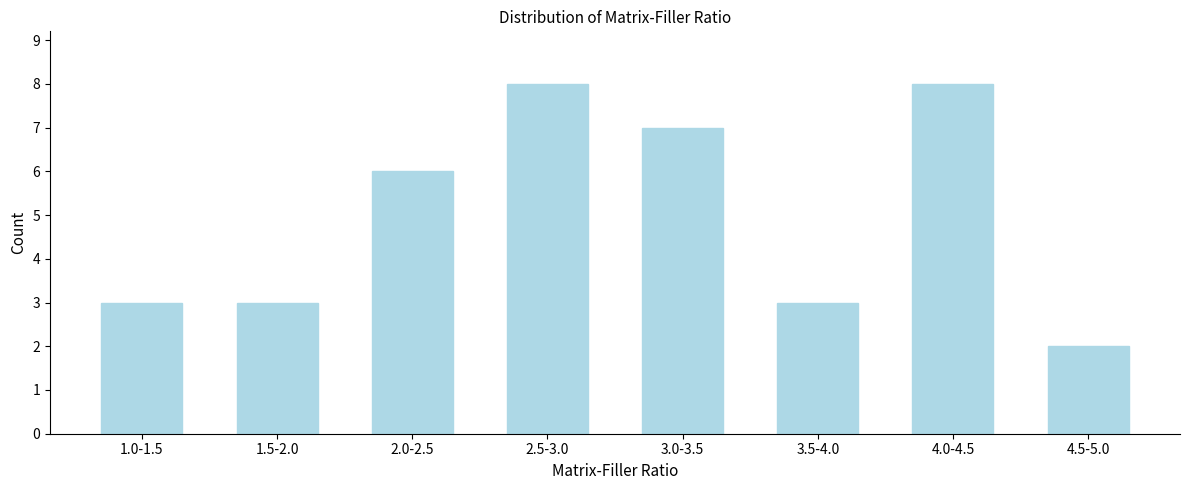

Reading left to right, list all the values displayed in this chart.

3	3	6	8	7	3	8	2